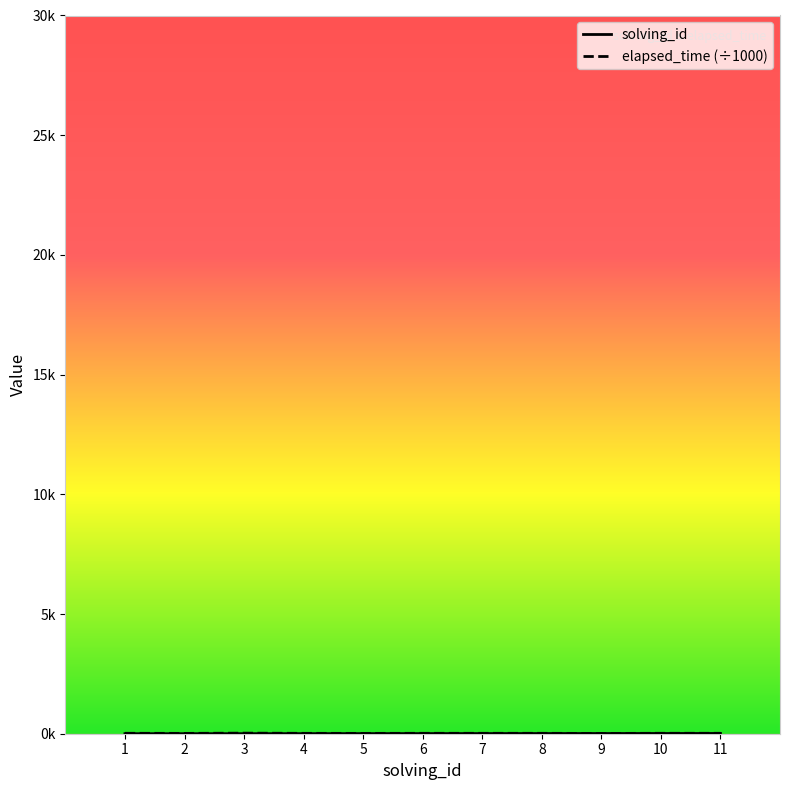

Is this an area chart (filled region under the line)?

No